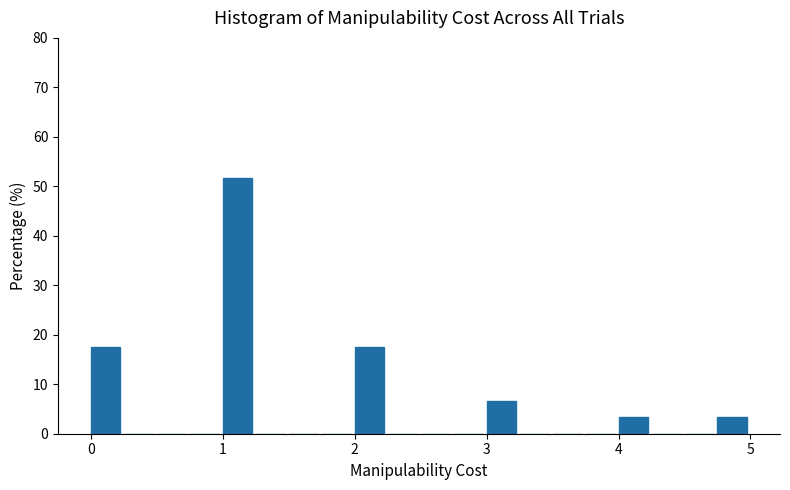

Around what value on the x-axis is the tallest bar? Give the approximate position of its centre, as read against the axis.

1.1